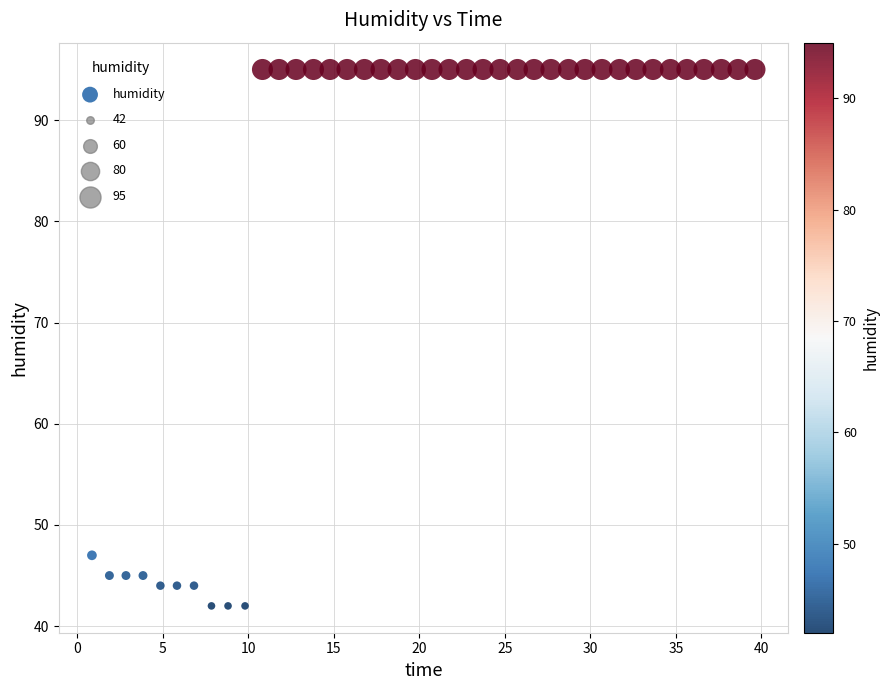

What Y value in the scatter plot is closest to 68?

47